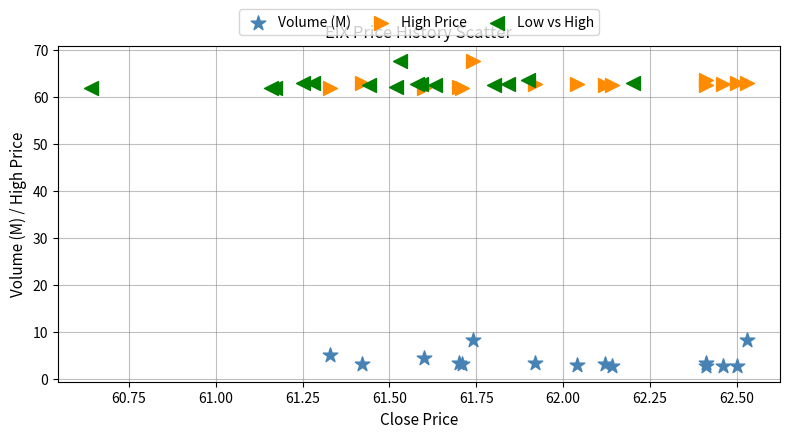

What are all the series names shown in the legend?

Volume (M), High Price, Low vs High